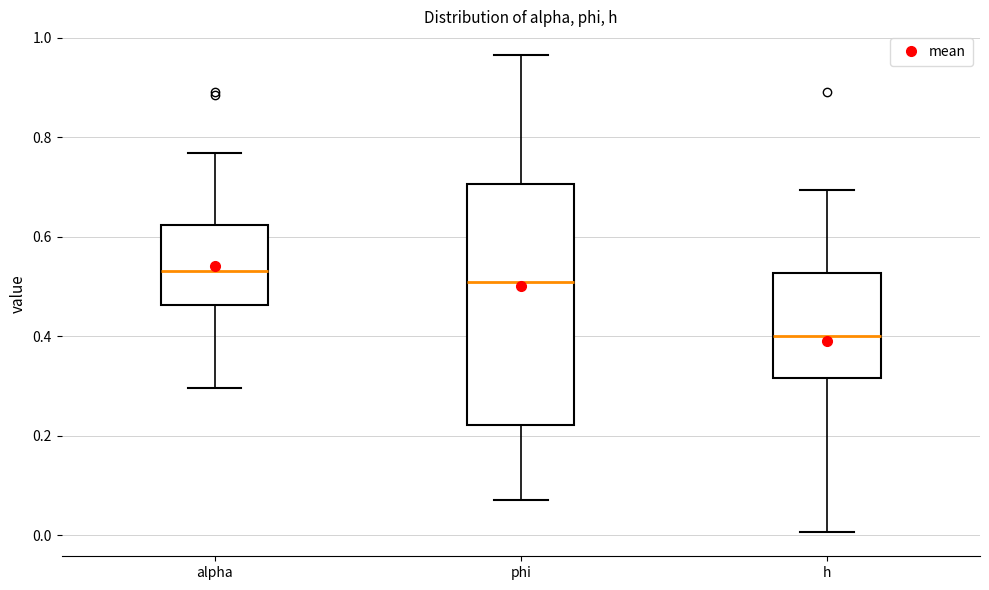

Where is the lower edge of the box for h on the y-axis? The values are not printed on the chart, so give them approximately, as read against the axis.

0.32